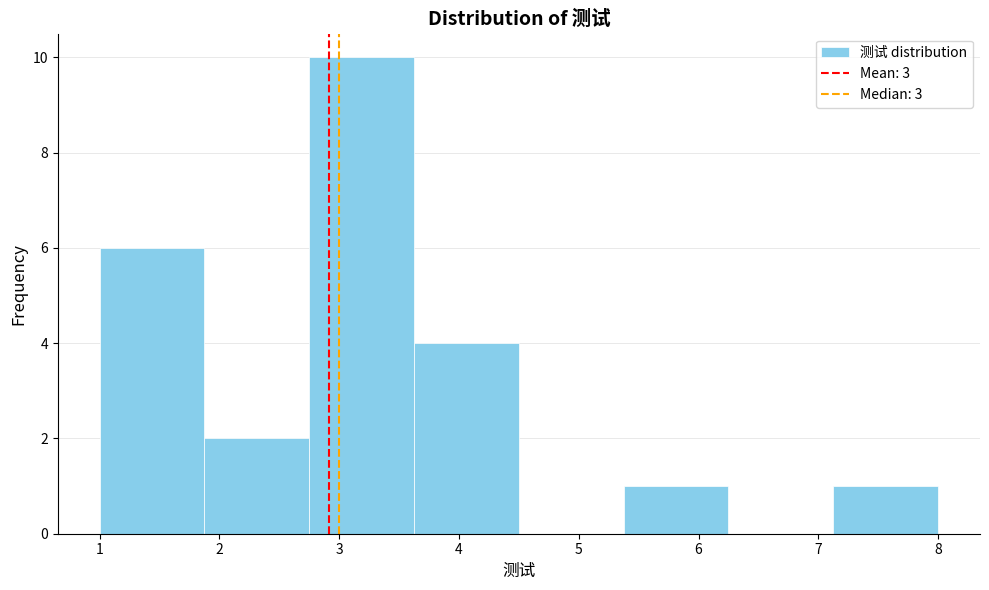

How tall is the bar that spans 5.4 to 6.3 on the x-axis? Neither the bar edges nor the heights are printed on the chart, so give them approximately, as read against the axes.

1